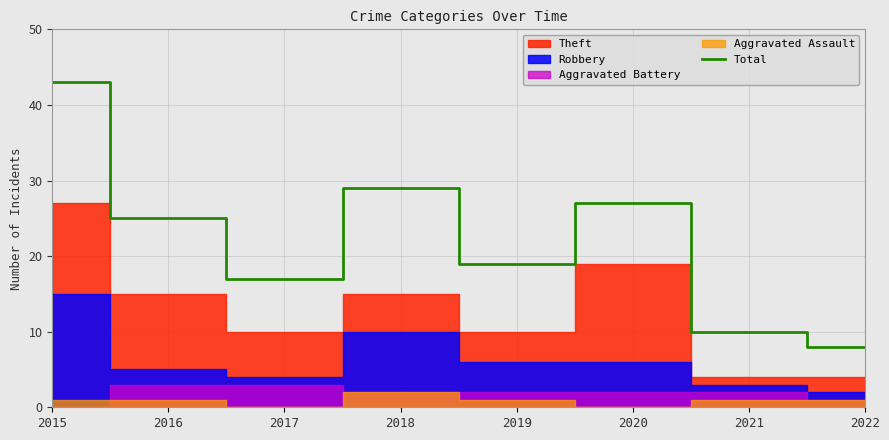

List the labels in order of value, largest first.

2015, 2018, 2020, 2016, 2019, 2017, 2021, 2022